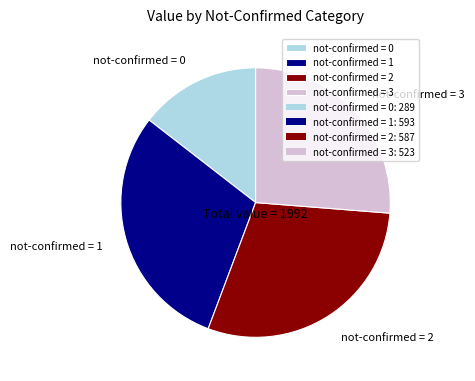

Does not-confirmed = 0 account for over 50% of the chart?

No